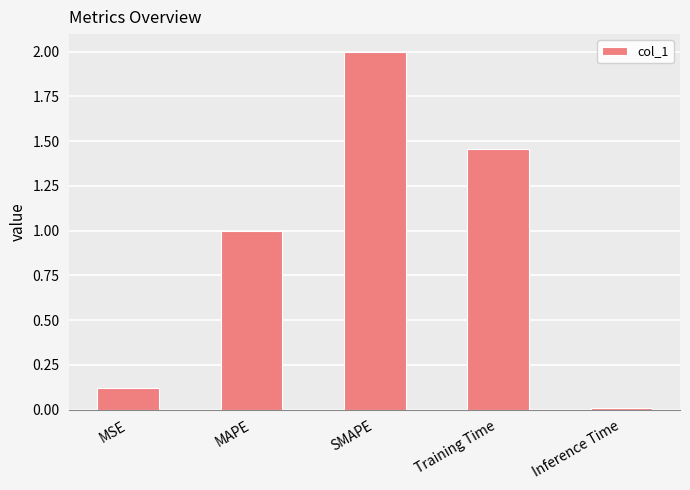

List the labels in order of value, smallest first.

Inference Time, MSE, MAPE, Training Time, SMAPE